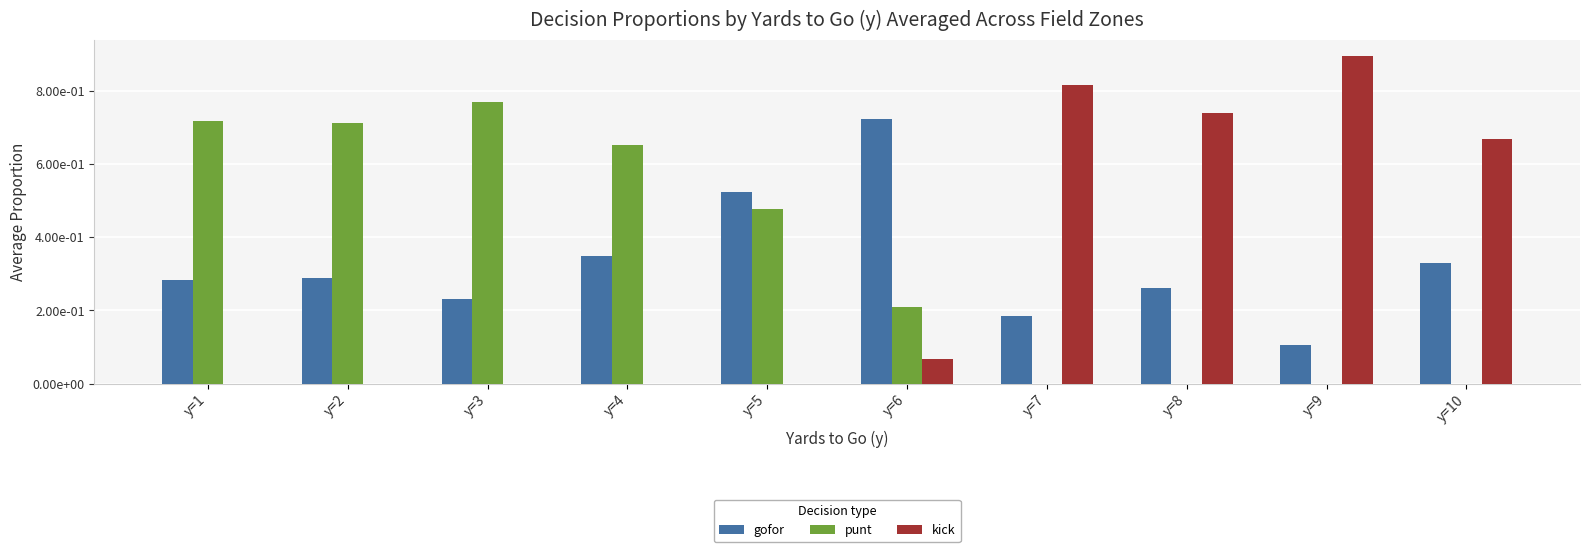

At which label is punt closest to 0?

y=7